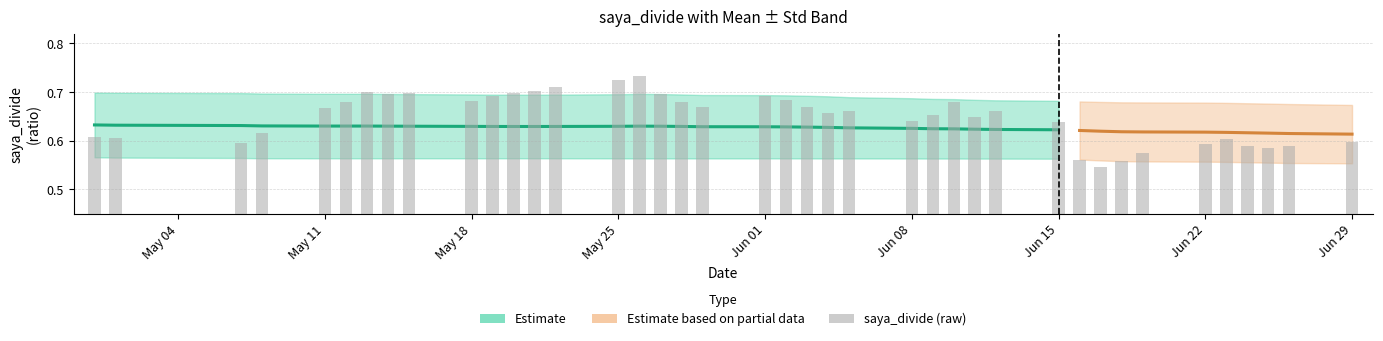

True or false: saya_divide_std has a value of 0.1 at 27.

True